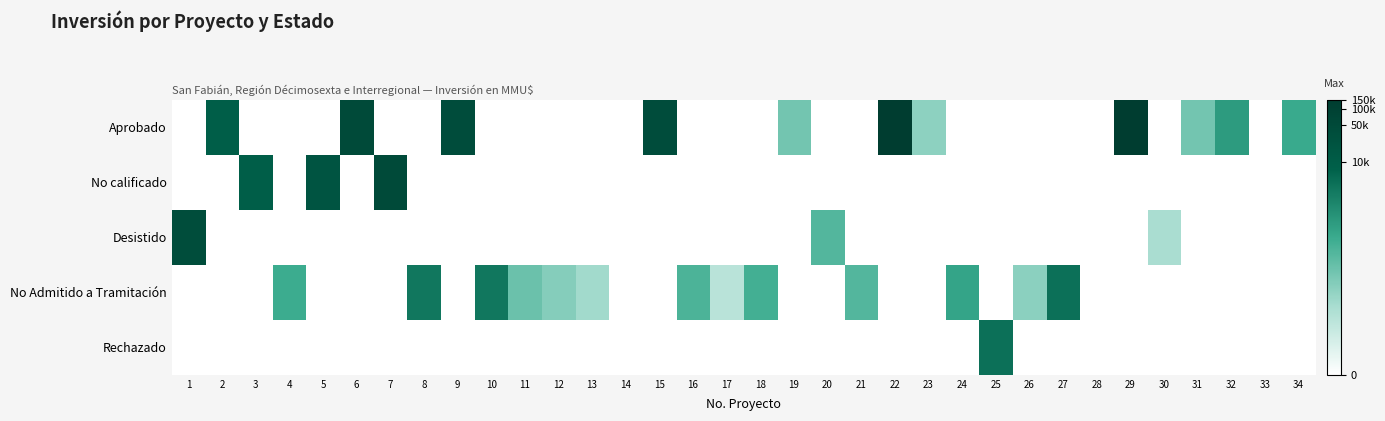

Reading left to right, transcribe all the data shown in this chart.

Aprobado: 1=0.0	2=9.1	3=0.0	4=0.0	5=0.0	6=10.8	7=0.0	8=0.0	9=10.6	10=0.0	11=0.0	12=0.0	13=0.0	14=0.0	15=10.6	16=0.0	17=0.0	18=0.0	19=4.4	20=0.0	21=0.0	22=11.8	23=3.7	24=0.0	25=0.0	26=0.0	27=0.0	28=0.0	29=11.9	30=0.0	31=4.4	32=6.6	33=0.0	34=6.0
No calificado: 1=0.0	2=0.0	3=9.1	4=0.0	5=9.9	6=0.0	7=10.8	8=0.0	9=0.0	10=0.0	11=0.0	12=0.0	13=0.0	14=0.0	15=0.0	16=0.0	17=0.0	18=0.0	19=0.0	20=0.0	21=0.0	22=0.0	23=0.0	24=0.0	25=0.0	26=0.0	27=0.0	28=0.0	29=0.0	30=0.0	31=0.0	32=0.0	33=0.0	34=0.0
Desistido: 1=10.6	2=0.0	3=0.0	4=0.0	5=0.0	6=0.0	7=0.0	8=0.0	9=0.0	10=0.0	11=0.0	12=0.0	13=0.0	14=0.0	15=0.0	16=0.0	17=0.0	18=0.0	19=0.0	20=5.3	21=0.0	22=0.0	23=0.0	24=0.0	25=0.0	26=0.0	27=0.0	28=0.0	29=0.0	30=2.9	31=0.0	32=0.0	33=0.0	34=0.0
No Admitido a Tramitación: 1=0.0	2=0.0	3=0.0	4=5.9	5=0.0	6=0.0	7=0.0	8=8.1	9=0.0	10=8.1	11=4.6	12=3.9	13=3.1	14=0.0	15=0.0	16=5.5	17=2.4	18=5.7	19=0.0	20=0.0	21=5.3	22=0.0	23=0.0	24=6.2	25=0.0	26=3.7	27=8.3	28=0.0	29=0.0	30=0.0	31=0.0	32=0.0	33=0.0	34=0.0
Rechazado: 1=0.0	2=0.0	3=0.0	4=0.0	5=0.0	6=0.0	7=0.0	8=0.0	9=0.0	10=0.0	11=0.0	12=0.0	13=0.0	14=0.0	15=0.0	16=0.0	17=0.0	18=0.0	19=0.0	20=0.0	21=0.0	22=0.0	23=0.0	24=0.0	25=8.3	26=0.0	27=0.0	28=0.0	29=0.0	30=0.0	31=0.0	32=0.0	33=0.0	34=0.0